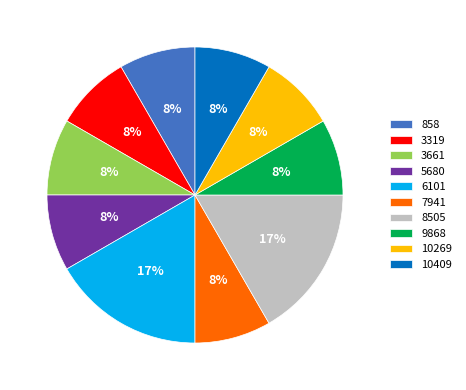

The 3661 slice represents 8% of the pie. True or false?

True